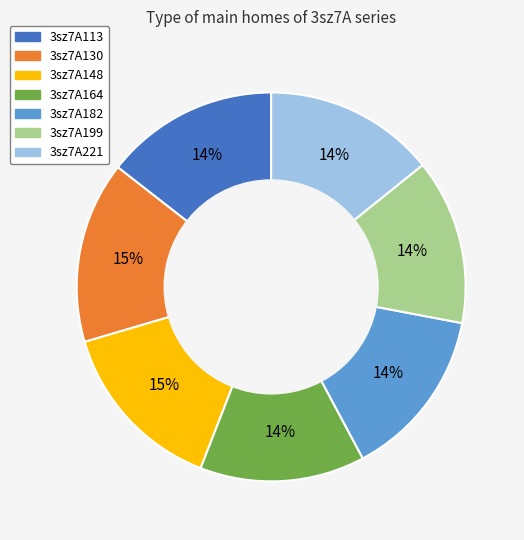

The 3sz7A113 slice represents 23% of the pie. True or false?

False